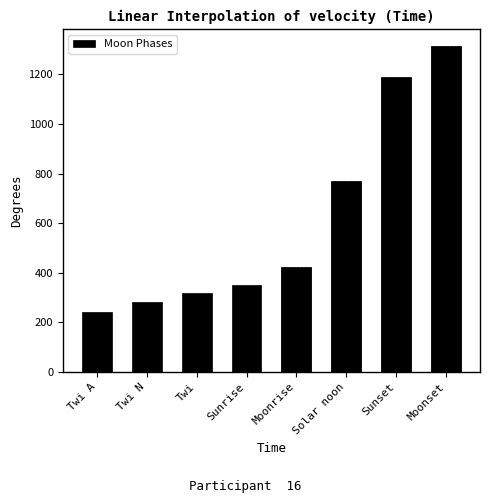

Are the bars horizontal?

No